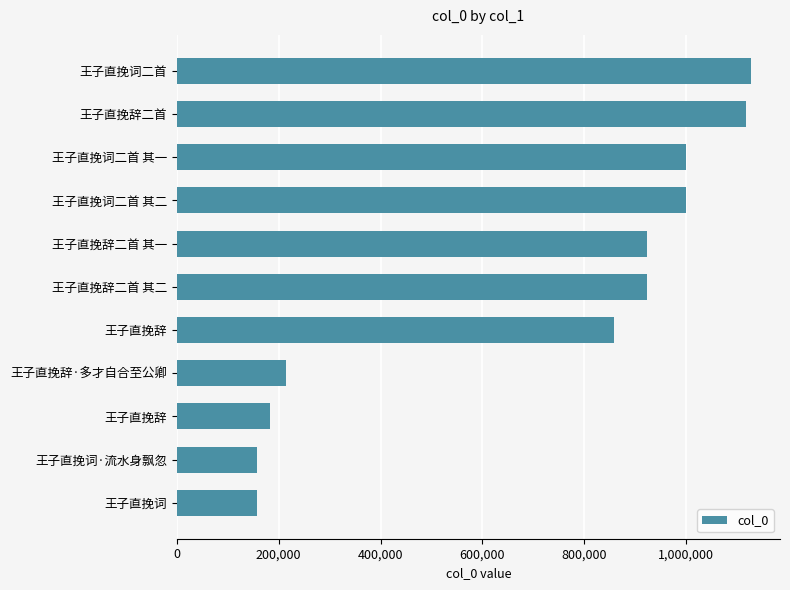

How many data points are less than 922951?

5